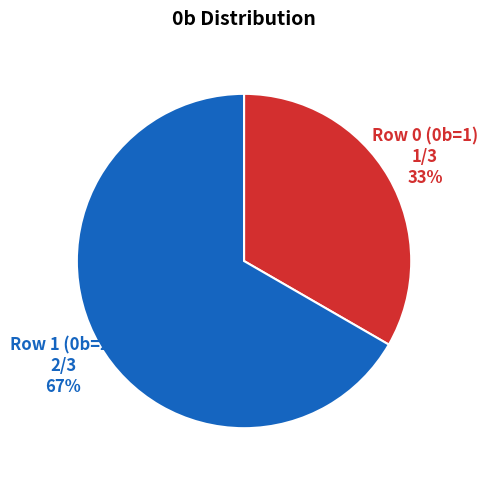

To the nearest percent, what is the average slice percentage?

50%